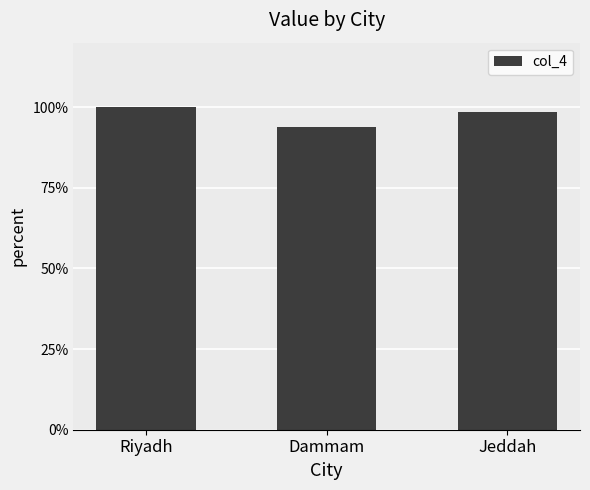

Reading left to right, extract all data points from this chart.

Riyadh=100.0	Dammam=94.0	Jeddah=98.6